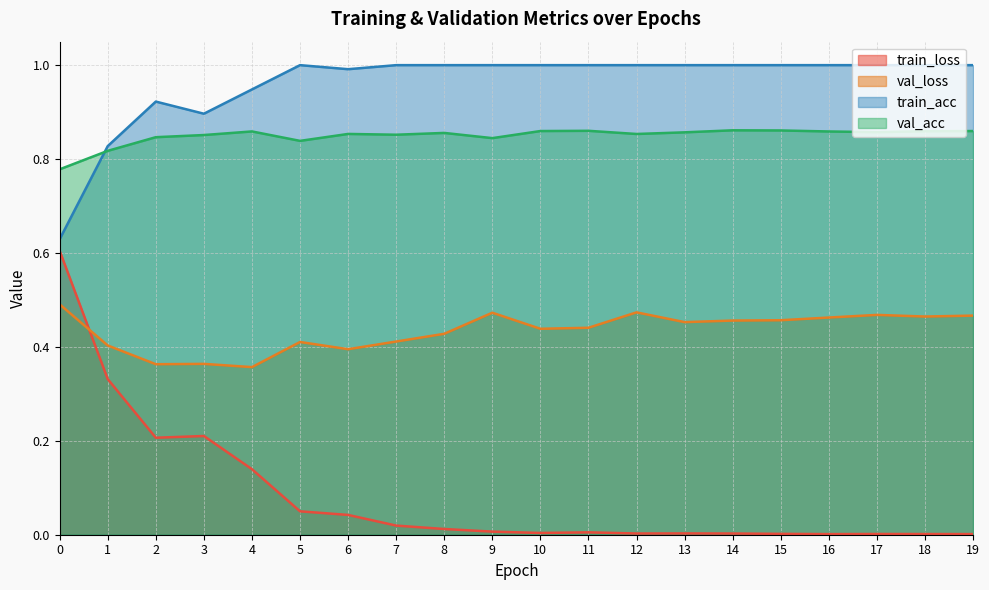

Is the value of train_loss at 7 greater than the value of val_loss at 17?

No